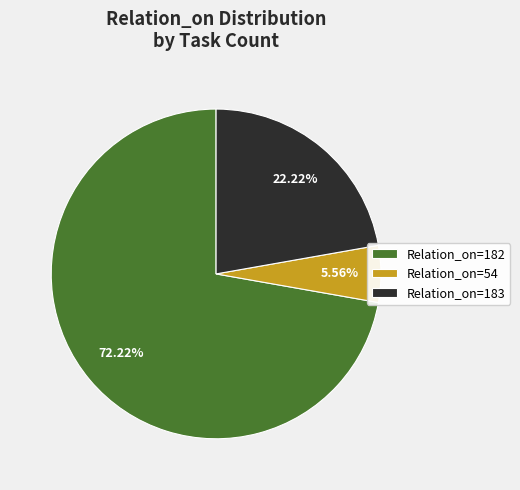

Which slice is the largest?

Relation_on=182